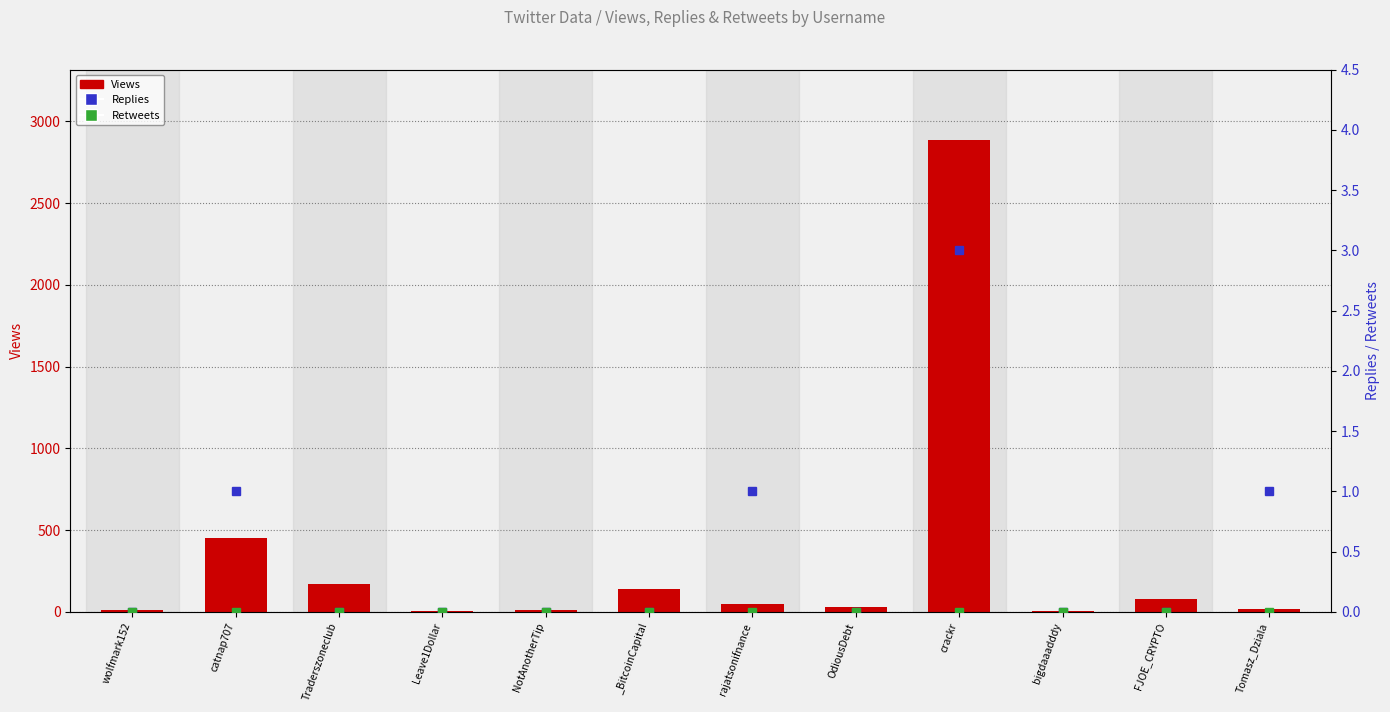

What is the difference between the maximum and minimum values in the Views series?

2881